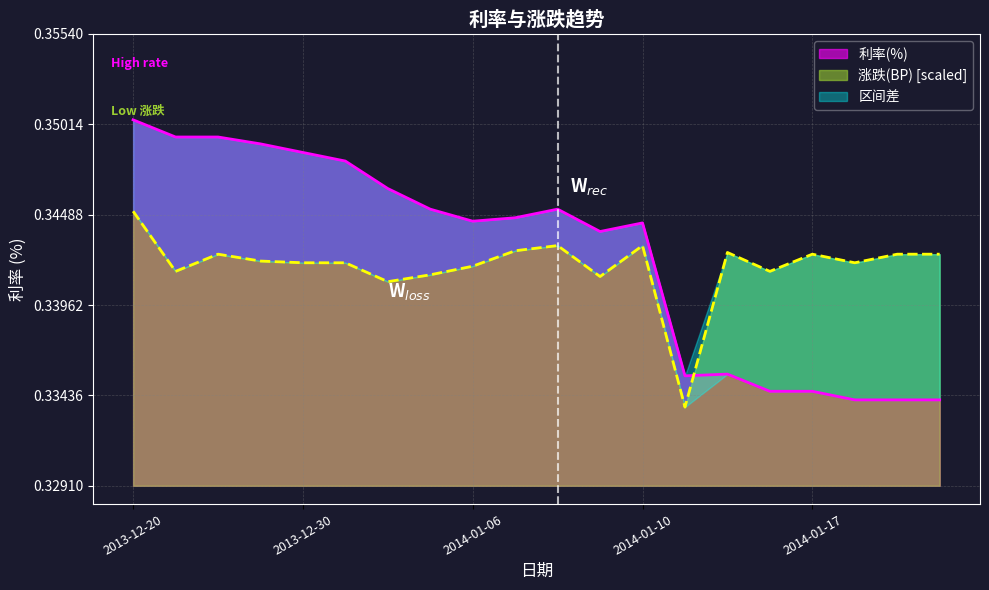

At which category is the sum across all series the highest?

2013-12-20